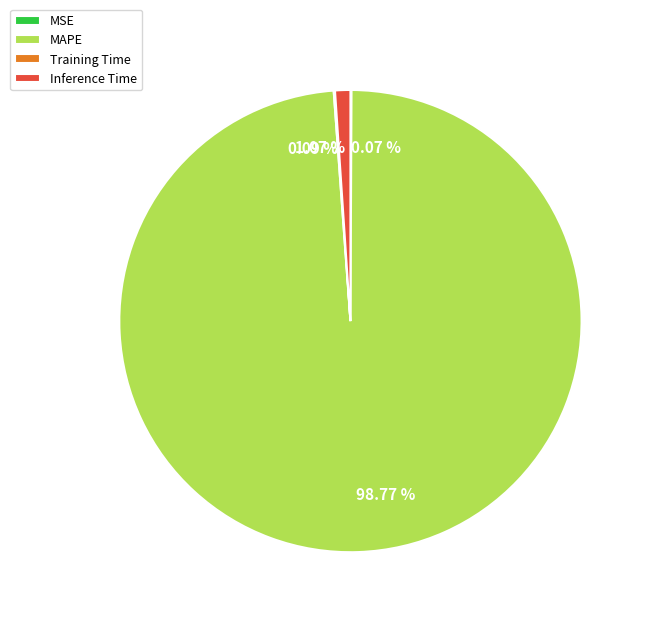

Which slice represents more than half of the pie?

MAPE